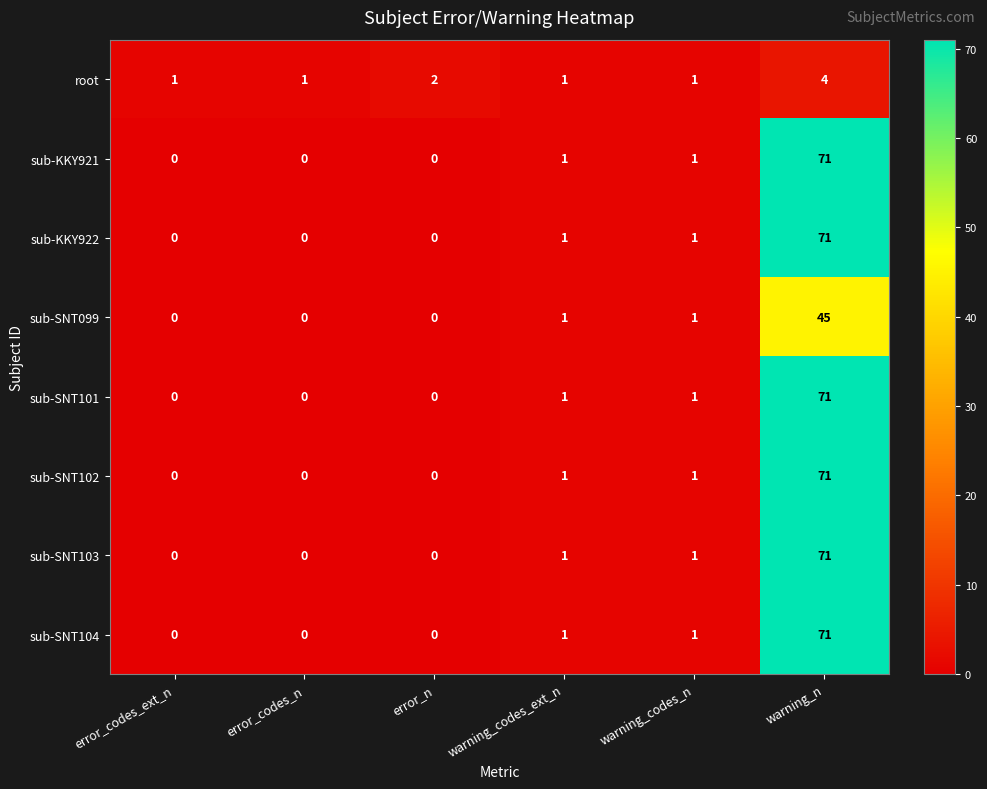

At how many categories does at least one series exceed 18?

1